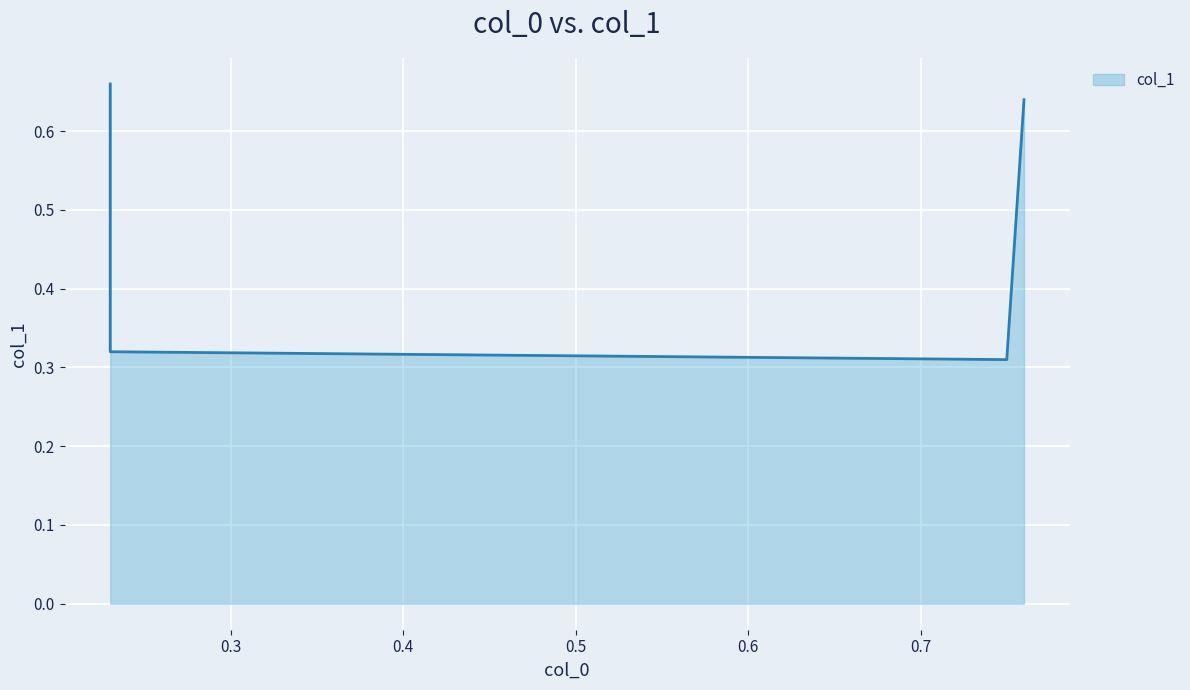

Which category has the highest value across all series?

0.23